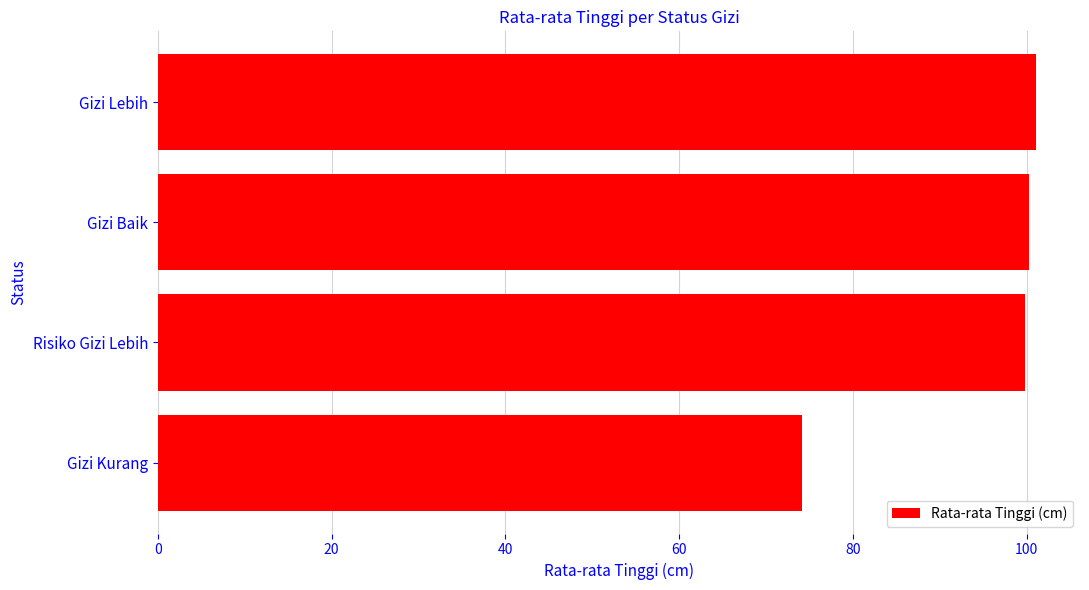

Count the number of categories in the chart.

4